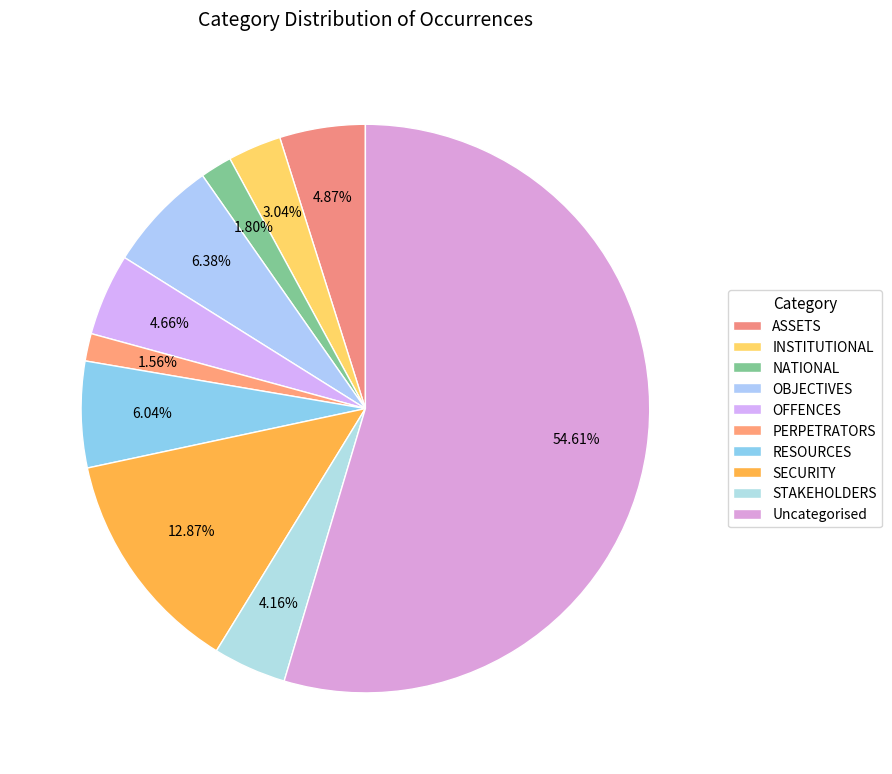

The Uncategorised slice represents 55% of the pie. True or false?

True